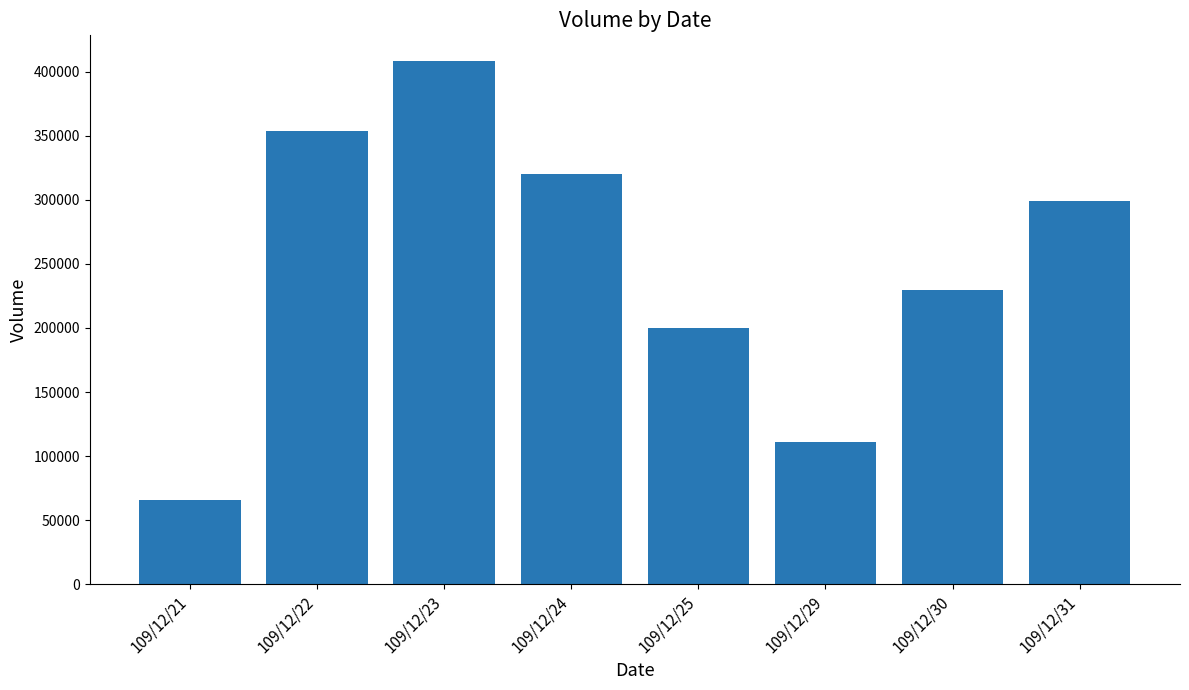

Rank the categories by value from highest to lowest.

109/12/23, 109/12/22, 109/12/24, 109/12/31, 109/12/30, 109/12/25, 109/12/29, 109/12/21